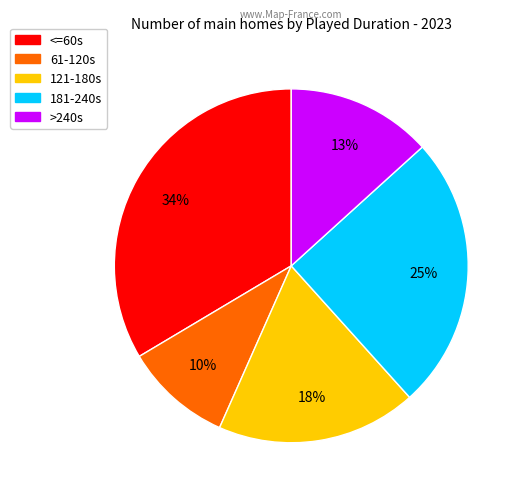

To the nearest percent, what is the average slice percentage?

20%